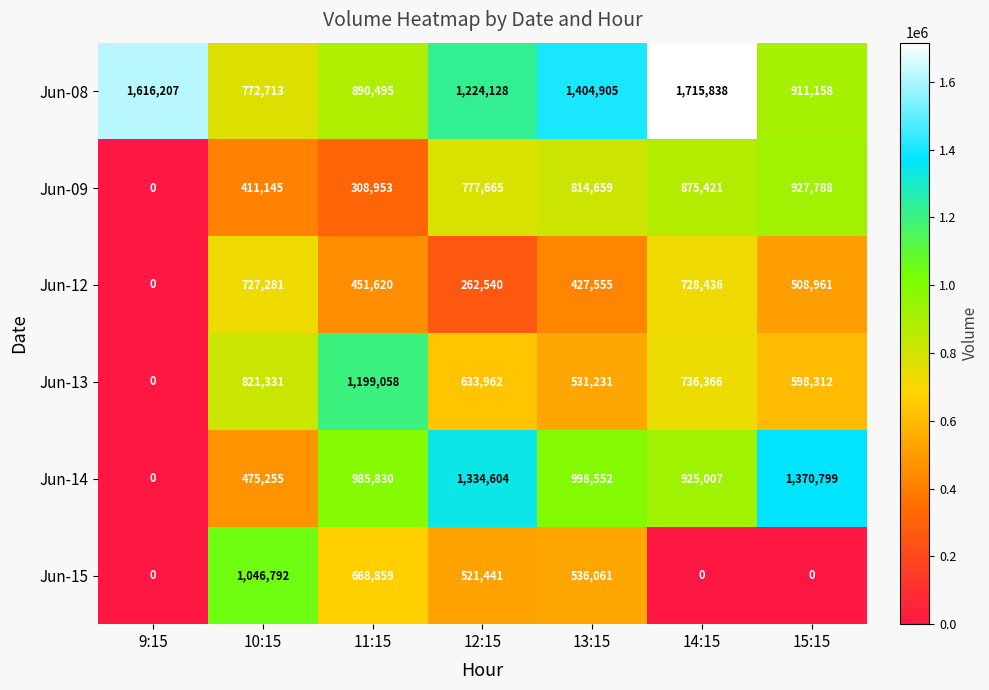

What is the difference between the highest and lowest values at 9:15?

1616207